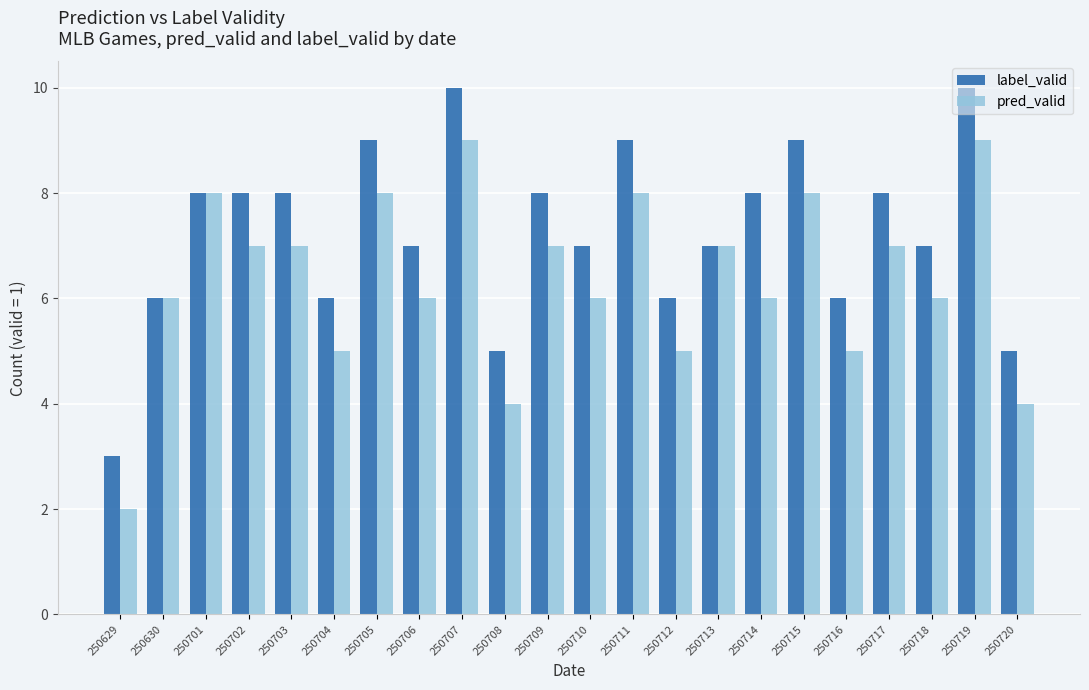

Is the value of pred_valid at 250703 greater than the value of label_valid at 250715?

No